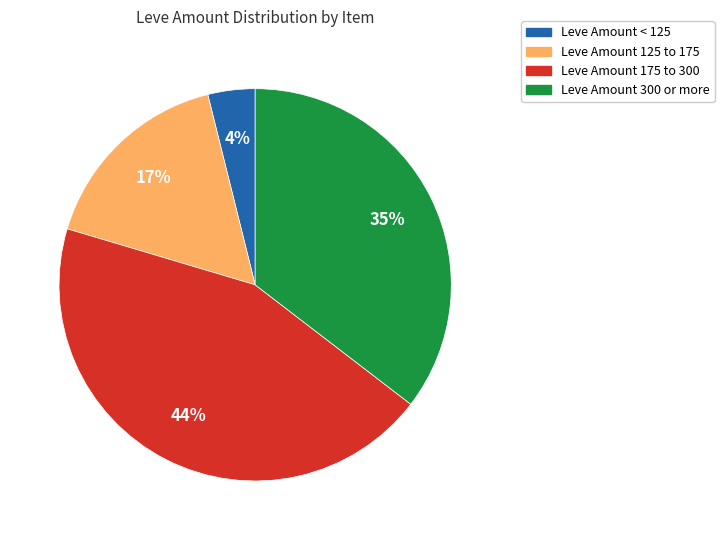

To the nearest percent, what is the difference between the largest and smallest slice percentages?

40%